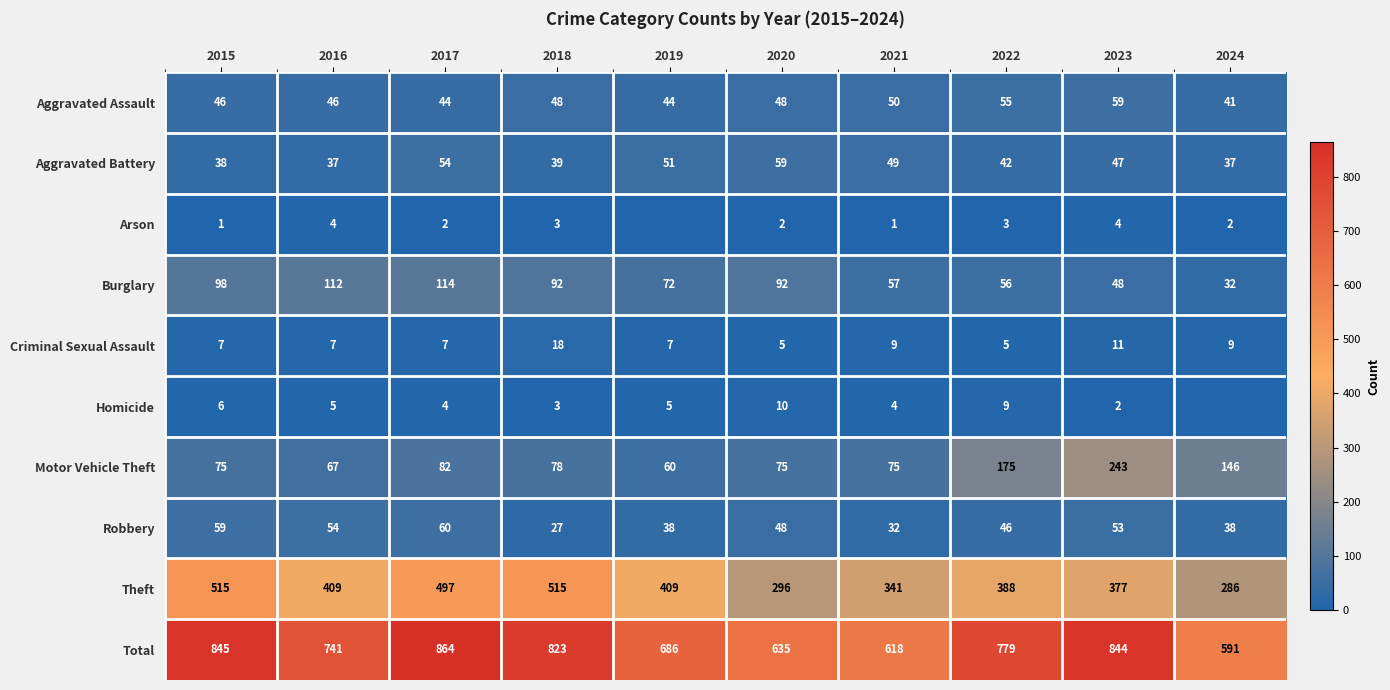

What is the sum of all Robbery values?

455